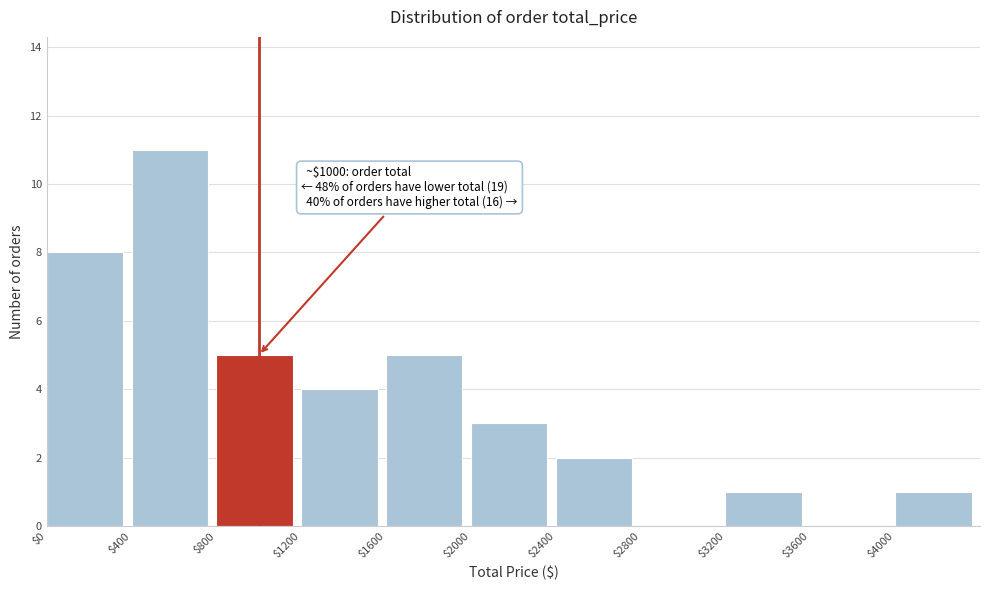

Over which range of the x-axis is the bar tallest?

400 to 800